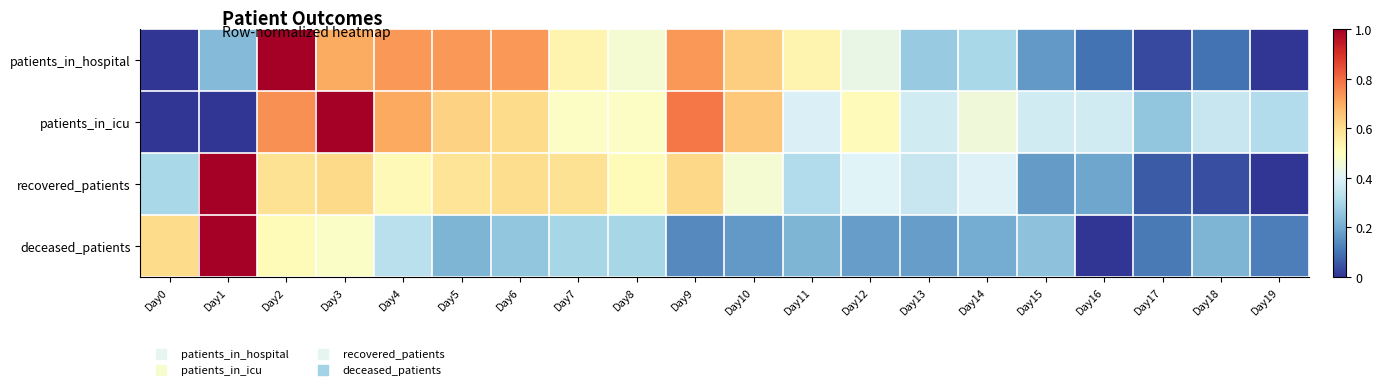

Reading left to right, transcribe all the data shown in this chart.

patients_in_hospital: Day0=0.0	Day1=0.2	Day2=1.0	Day3=0.7	Day4=0.7	Day5=0.7	Day6=0.7	Day7=0.5	Day8=0.5	Day9=0.7	Day10=0.6	Day11=0.5	Day12=0.4	Day13=0.3	Day14=0.3	Day15=0.2	Day16=0.1	Day17=0.0	Day18=0.1	Day19=0.0
patients_in_icu: Day0=0.0	Day1=0.0	Day2=0.7	Day3=1.0	Day4=0.7	Day5=0.6	Day6=0.6	Day7=0.5	Day8=0.5	Day9=0.8	Day10=0.6	Day11=0.4	Day12=0.5	Day13=0.4	Day14=0.5	Day15=0.4	Day16=0.4	Day17=0.3	Day18=0.4	Day19=0.3
recovered_patients: Day0=0.3	Day1=1.0	Day2=0.6	Day3=0.6	Day4=0.5	Day5=0.6	Day6=0.6	Day7=0.6	Day8=0.5	Day9=0.6	Day10=0.5	Day11=0.3	Day12=0.4	Day13=0.4	Day14=0.4	Day15=0.2	Day16=0.2	Day17=0.1	Day18=0.0	Day19=0.0
deceased_patients: Day0=0.6	Day1=1.0	Day2=0.5	Day3=0.5	Day4=0.3	Day5=0.2	Day6=0.3	Day7=0.3	Day8=0.3	Day9=0.1	Day10=0.2	Day11=0.2	Day12=0.2	Day13=0.2	Day14=0.2	Day15=0.2	Day16=0.0	Day17=0.1	Day18=0.2	Day19=0.1